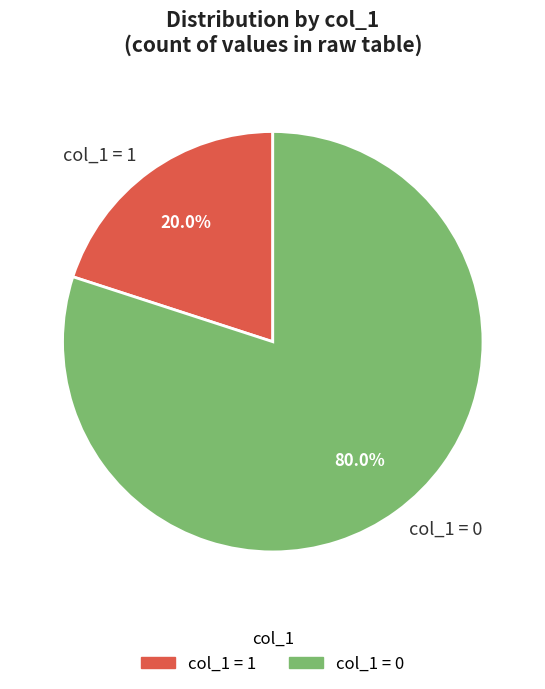

Is there a majority slice in this chart?

Yes